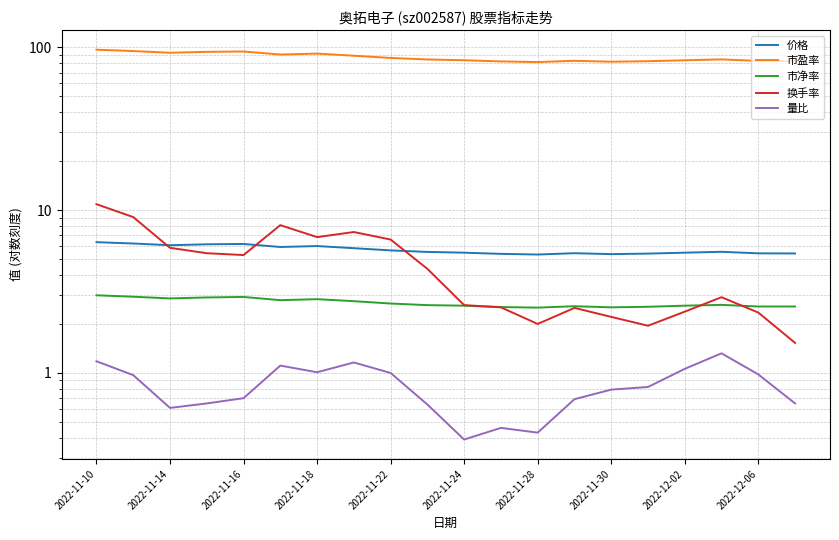

How many values in the 市盈率 series exceed 84?

11